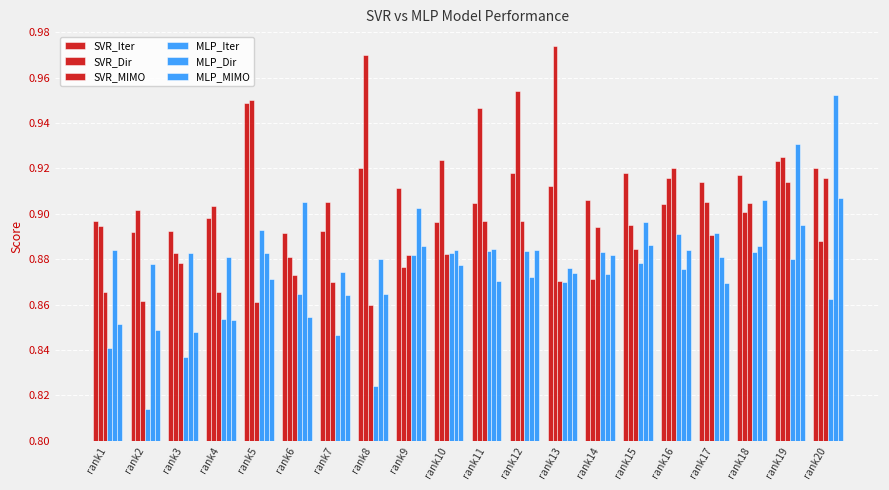

How many bars are there in total?

120